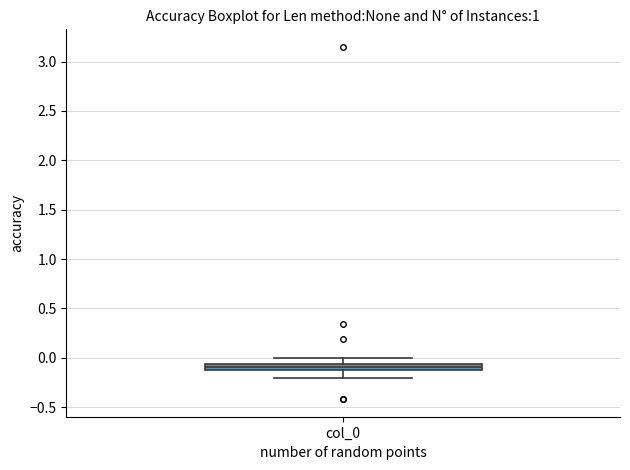

Where is the upper edge of the box for col_0 on the y-axis? The values are not printed on the chart, so give them approximately, as read against the axis.

-0.05